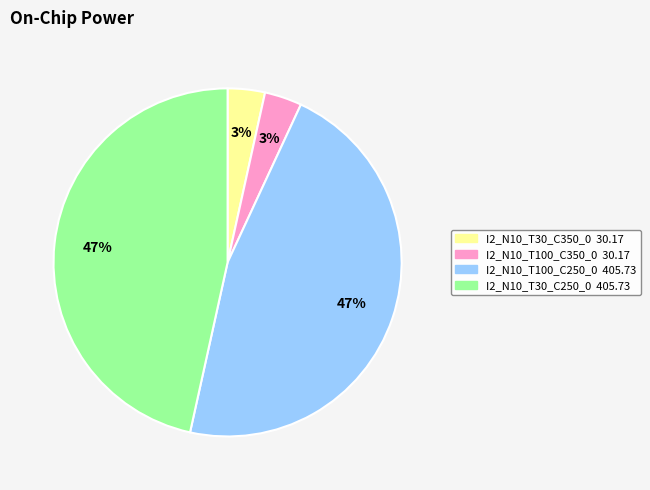

What percentage is the I2_N10_T100_C250_0 slice, to the nearest percent?

47%